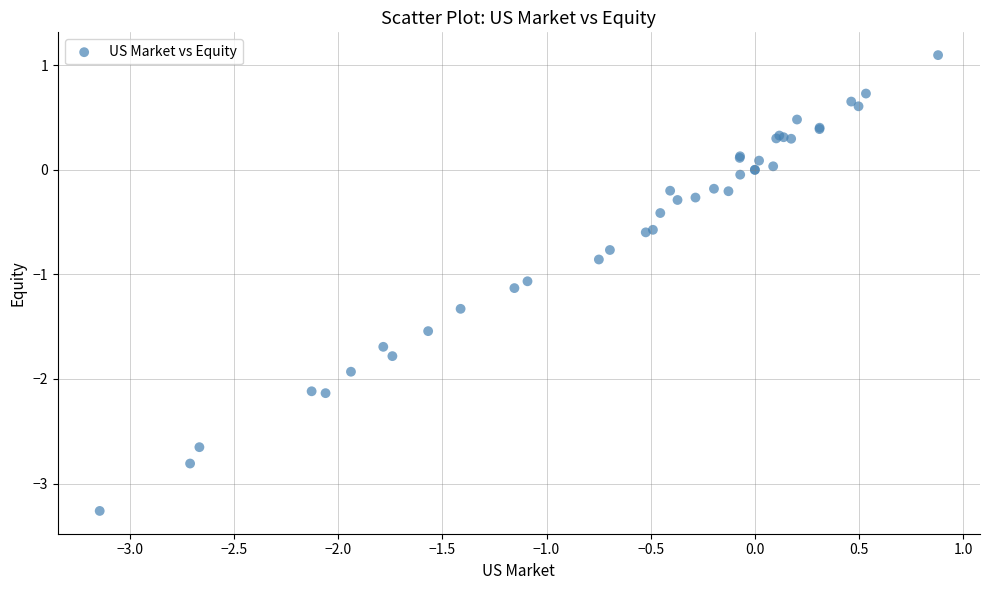

What Y value in the scatter plot is closest to -1?

-1.1